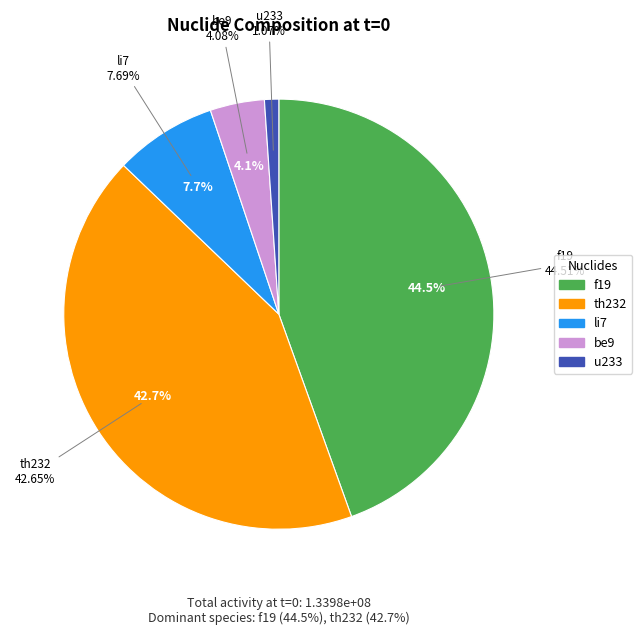

To the nearest percent, what percentage of the pie is be9?

4%